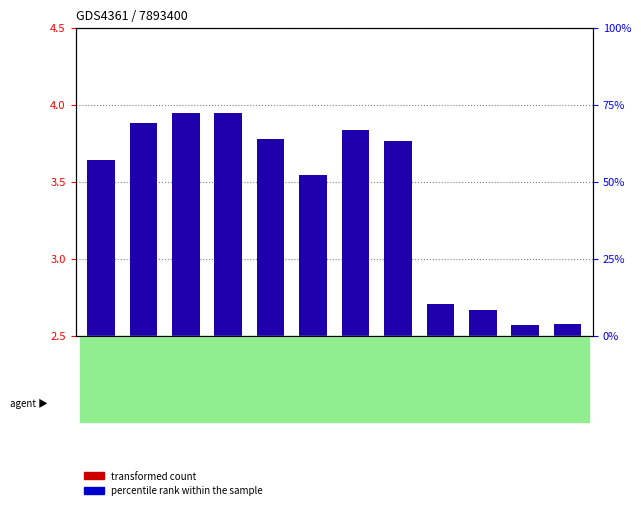

How many data points in transformed count are less than 2845?

6